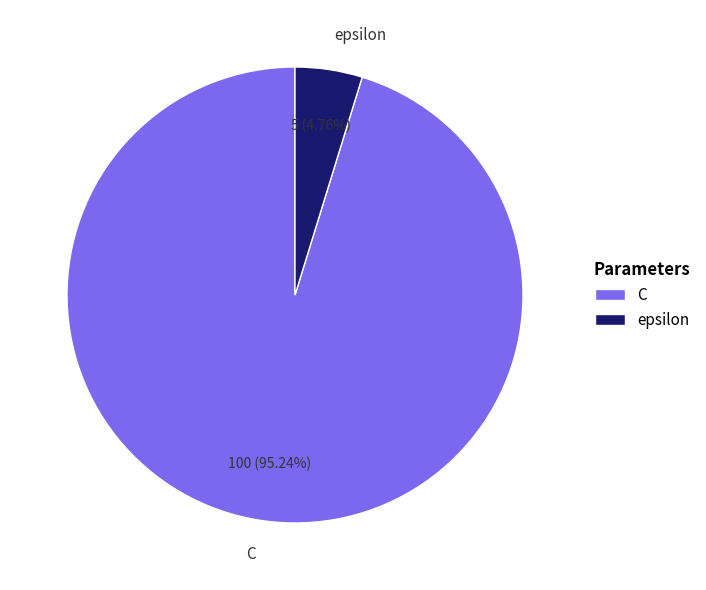

Rank the categories by value from lowest to highest.

epsilon, C